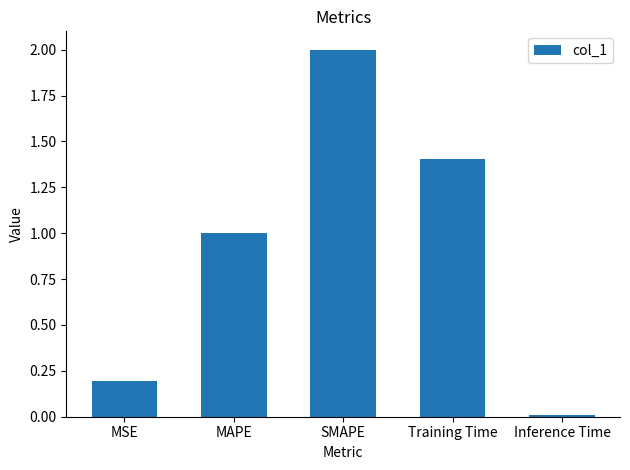

Which has a higher value, Training Time or SMAPE?

SMAPE